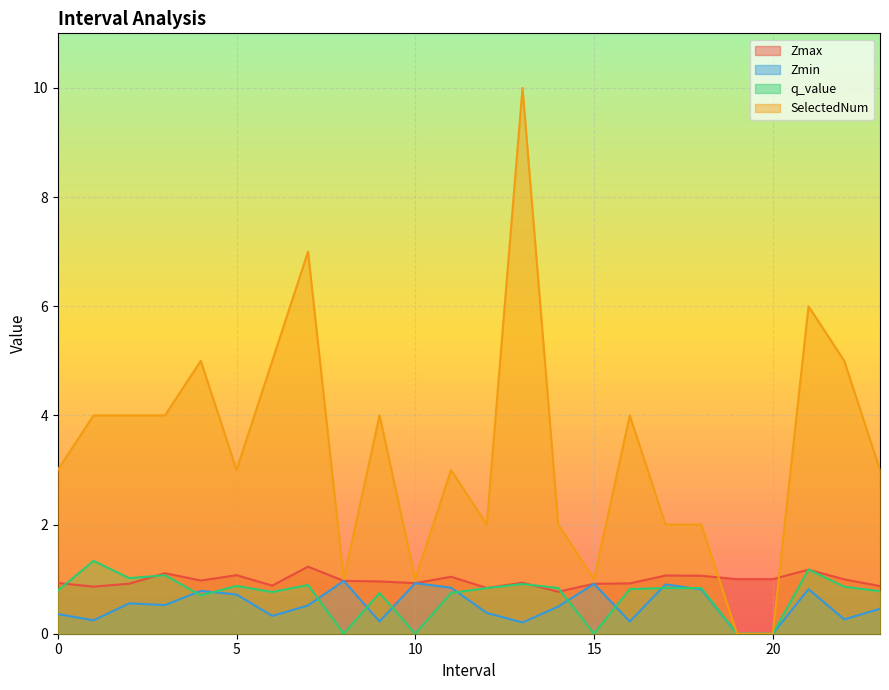

Between which two adjacent categories do q_value and Zmin first intersect?

3.0 and 4.0